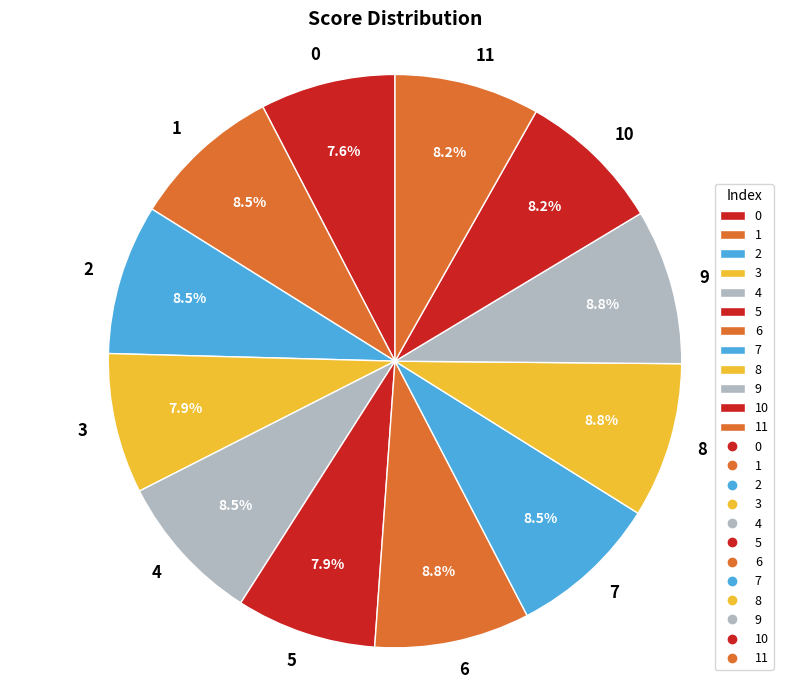

Is there a majority slice in this chart?

No